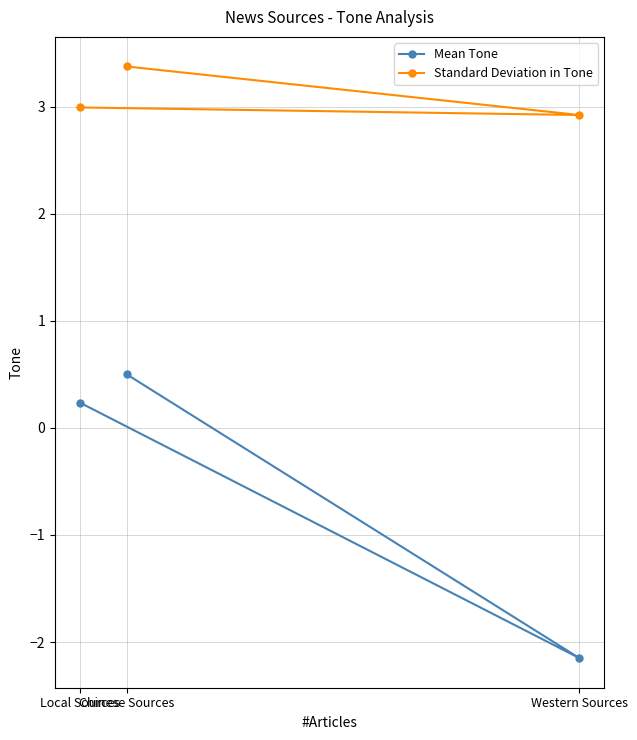

What is the value of the Mean Tone point at the 1st from the left?

0.2